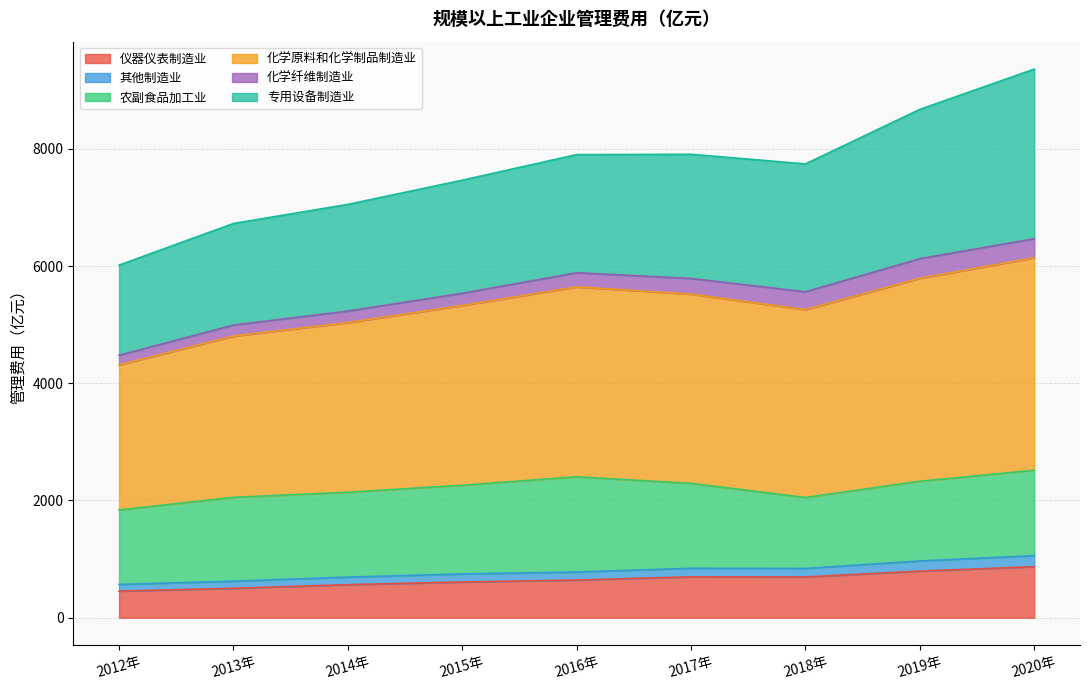

The value of 仪器仪表制造业 at 2017年 is 697.9. True or false?

True